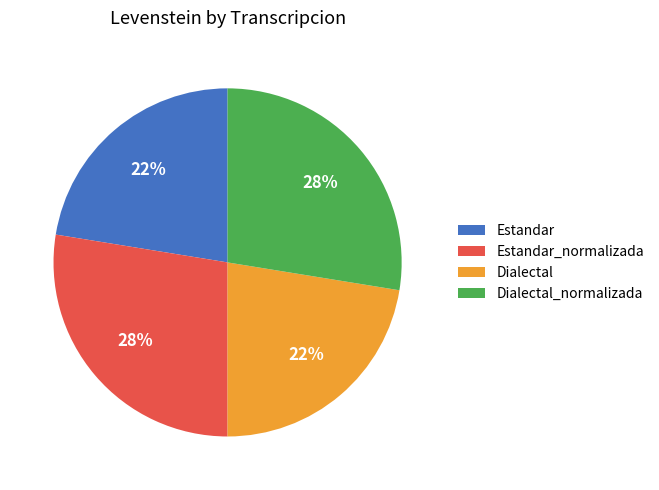

To the nearest percent, what is the combined percentage of Estandar and Dialectal_normalizada?

50%